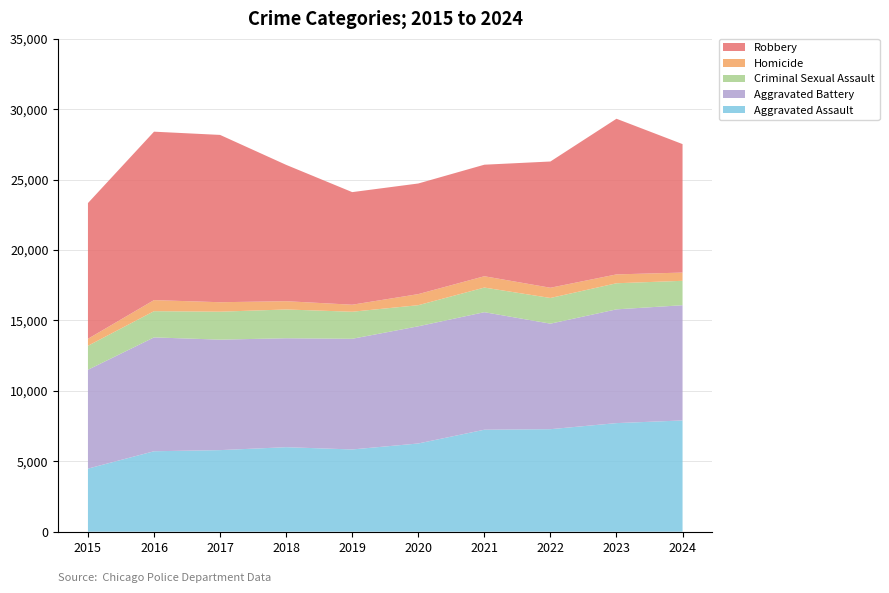

Reading left to right, list all the values displayed in this chart.

Aggravated Assault: 2015=4480	2016=5713	2017=5793	2018=6002	2019=5841	2020=6265	2021=7242	2022=7280	2023=7711	2024=7900
Aggravated Battery: 2015=7019	2016=8085	2017=7845	2018=7735	2019=7858	2020=8321	2021=8346	2022=7493	2023=8078	2024=8182
Criminal Sexual Assault: 2015=1703	2016=1861	2017=1985	2018=2043	2019=1920	2020=1498	2021=1748	2022=1823	2023=1853	2024=1733
Homicide: 2015=496	2016=786	2017=672	2018=588	2019=499	2020=787	2021=804	2022=727	2023=629	2024=585
Robbery: 2015=9638	2016=11960	2017=11880	2018=9681	2019=7995	2020=7855	2021=7920	2022=8964	2023=11052	2024=9123